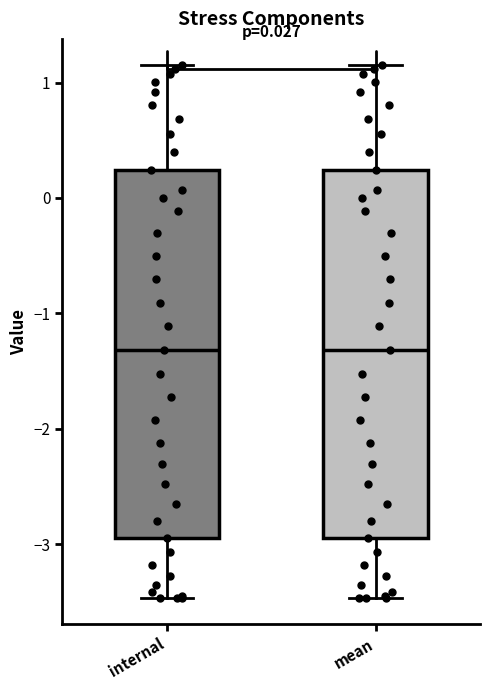

Reading left to right, transcribe this box plot: for each box, give where its median line is, the range the box spans, and where its two whiskers end, as read against the y-axis. The values are not printed on the chart, so give them approximately, as read against the axis.

internal: median -1.3, box -2.9 to 0.2, whiskers -3.5 to 1.1
mean: median -1.3, box -2.9 to 0.2, whiskers -3.5 to 1.1